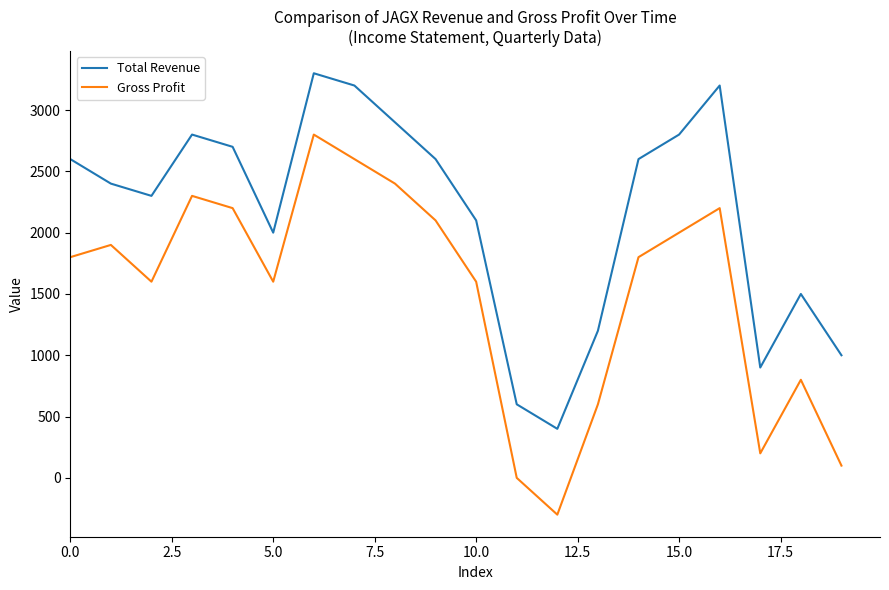

Does the chart display data point markers on the line(s)?

No